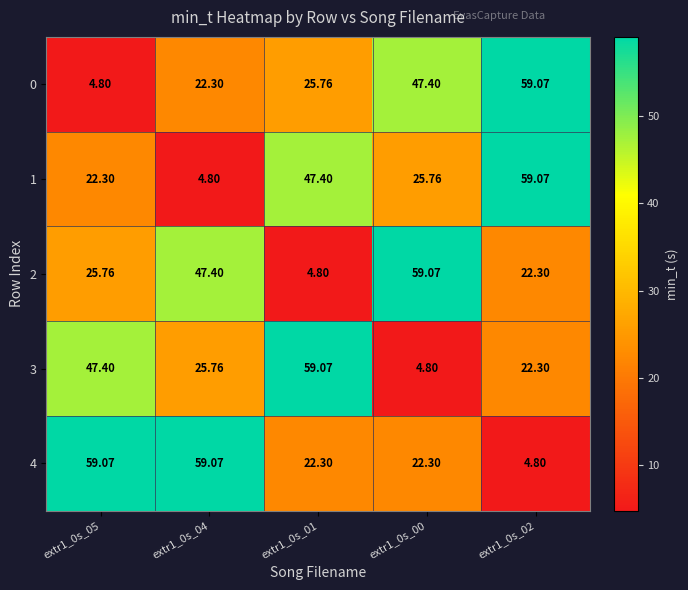

Is the value of 0 at extr1_0s_01 greater than the value of 2 at extr1_0s_00?

No